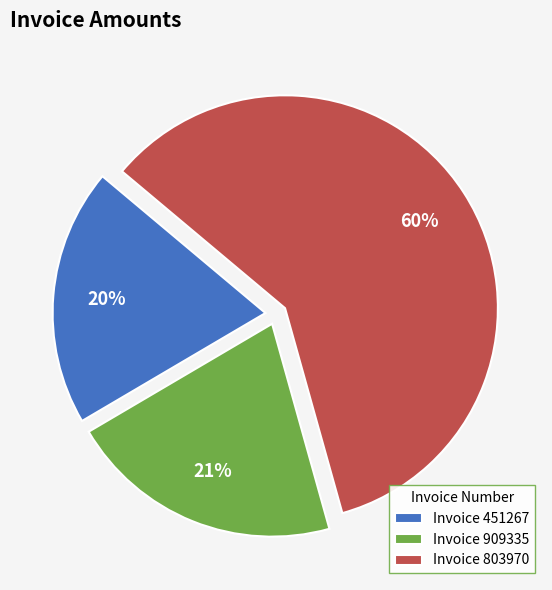

To the nearest percent, what is the average slice percentage?

33%